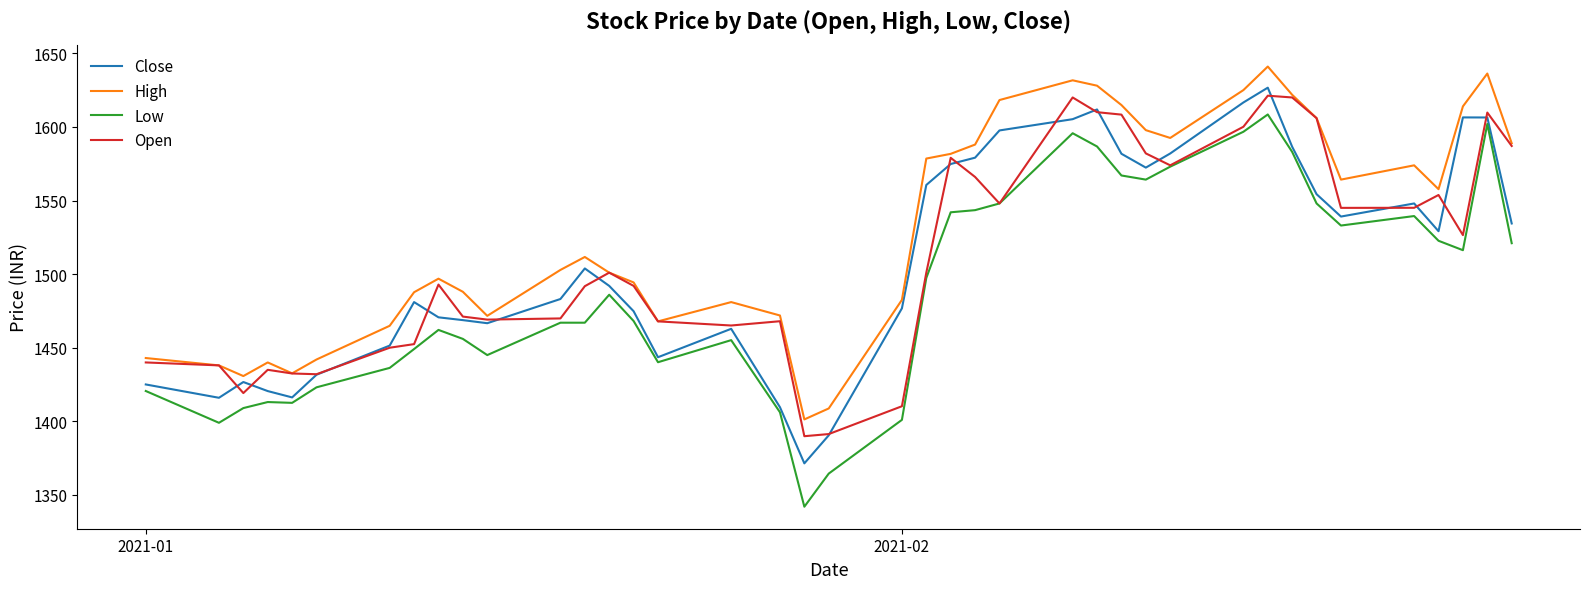

Which series has the largest total across all categories?

High